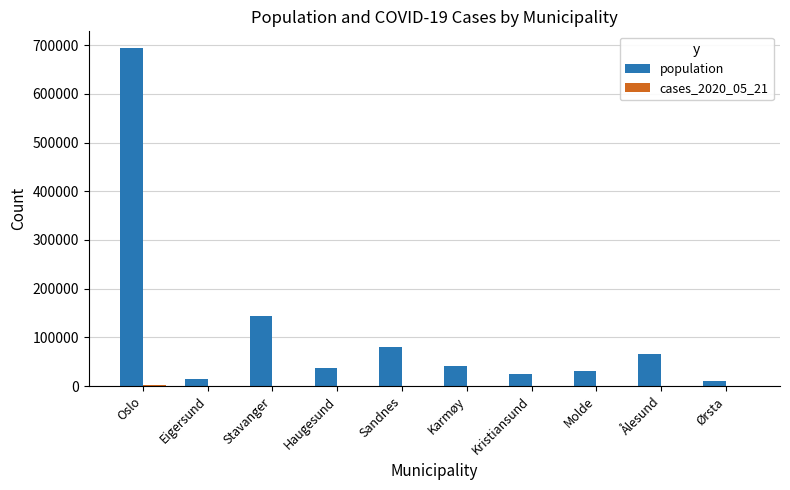

What is the greatest value displayed?

693494